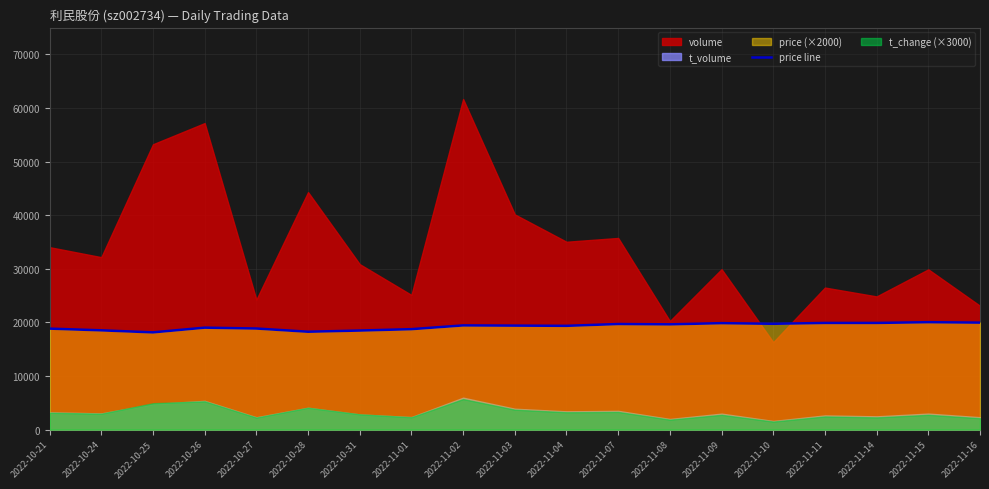

What is the highest value of the price line series?

20040